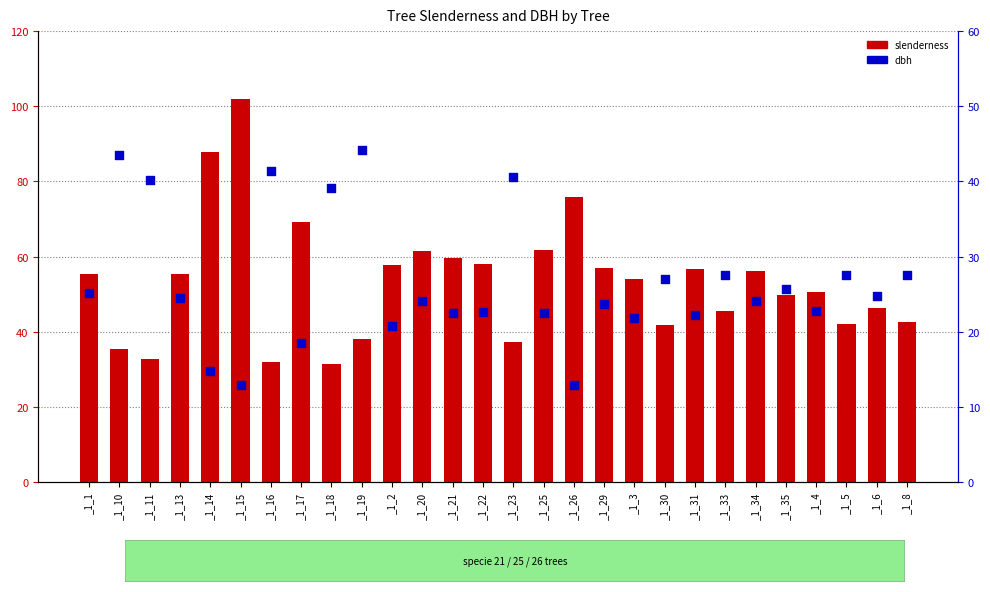

At which category is the sum across all series the highest?

_1_15